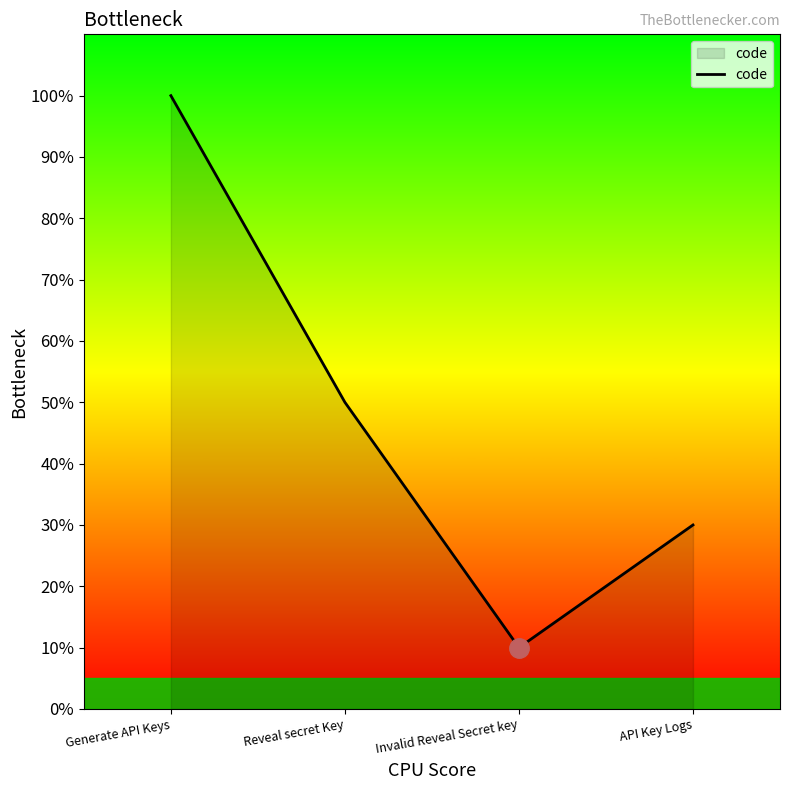

What is the sum of the values at Invalid Reveal Secret key and API Key Logs?

40